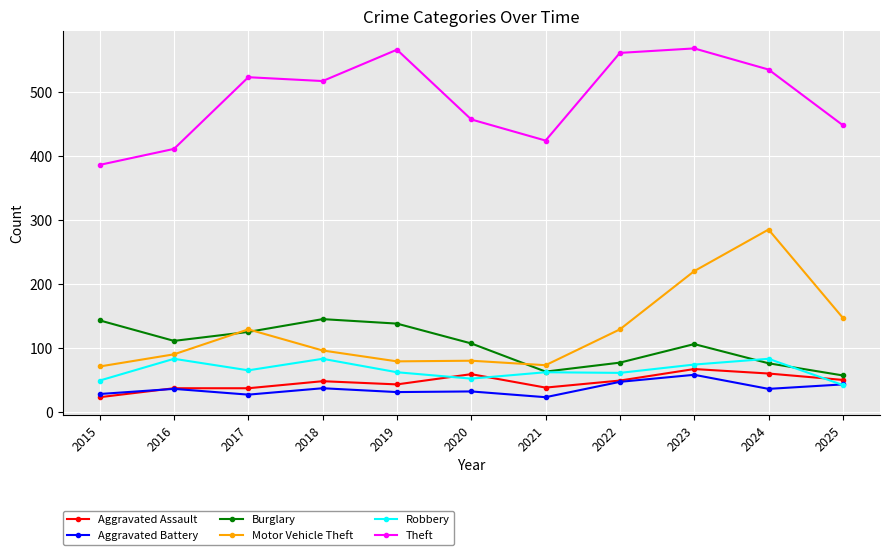

What is the average value of the Robbery series?

65